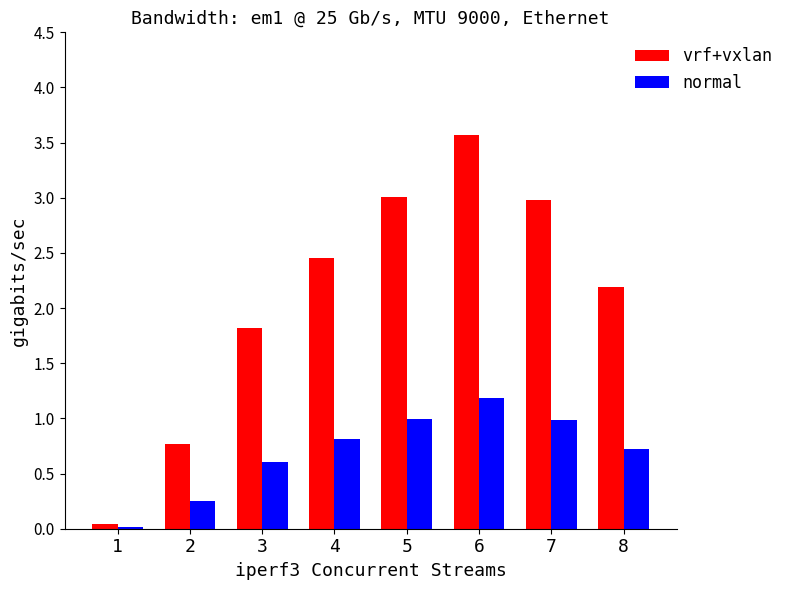

Which category has the highest value in the normal series?

6